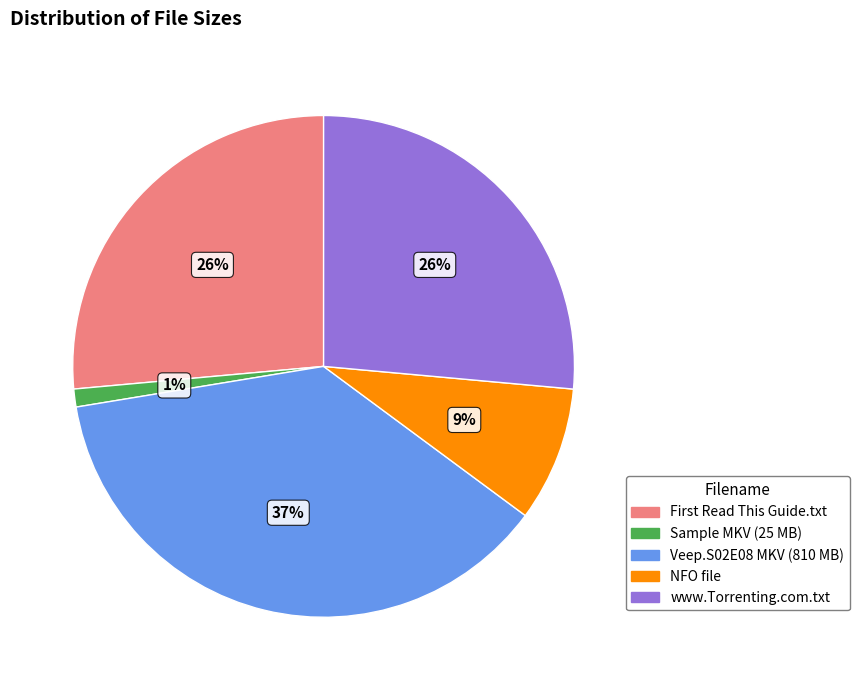

How many slices are in this pie chart?

5